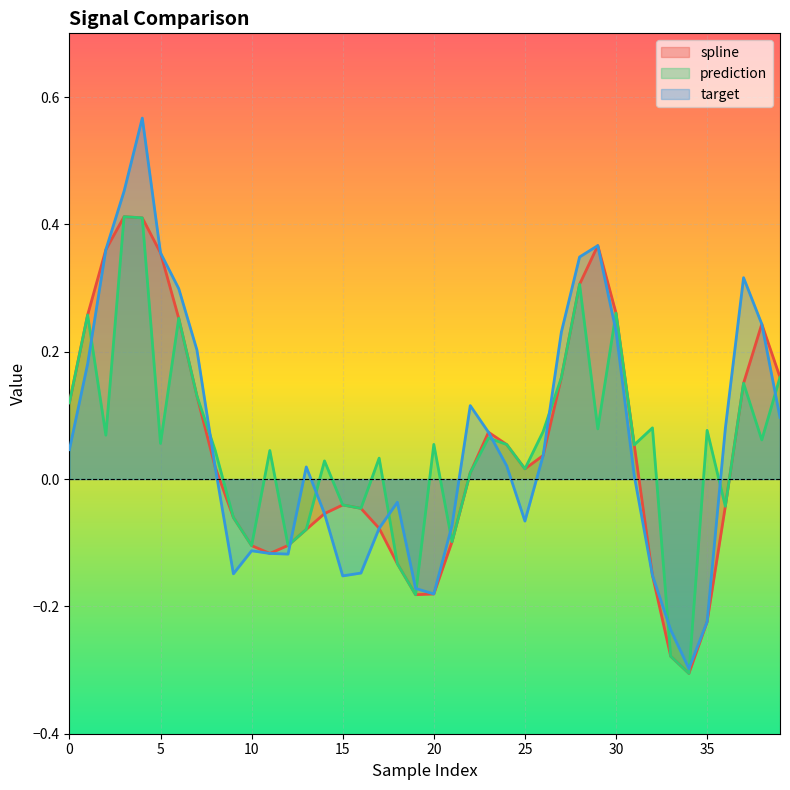

What is the difference between the second highest and second lowest values in the target series?

0.7